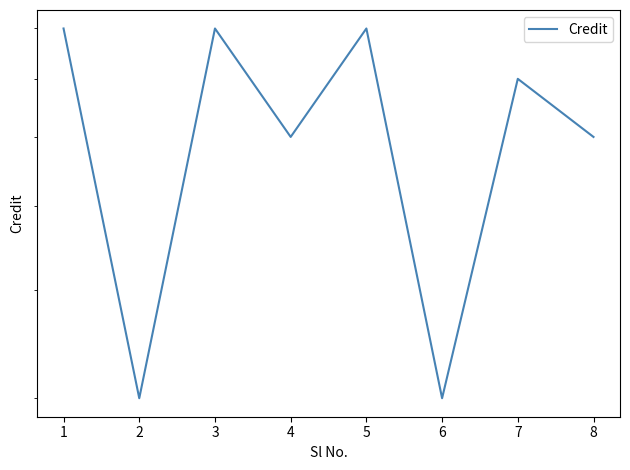

The chart shows a value of 5 at 3. True or false?

False